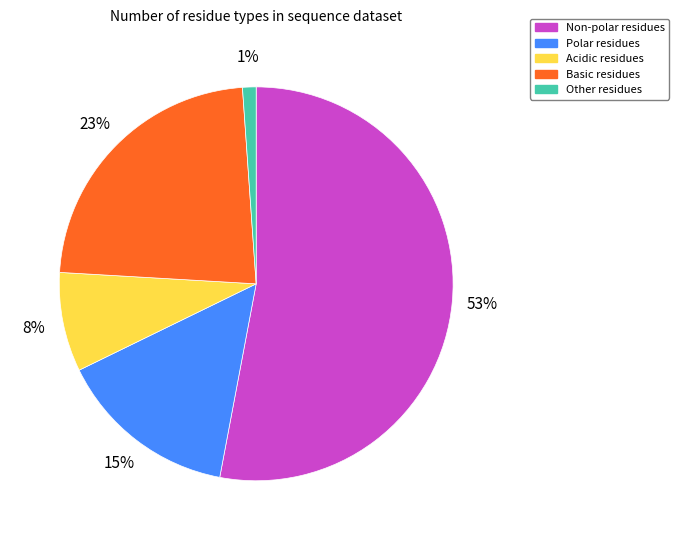

Count the number of slices in the pie.

5